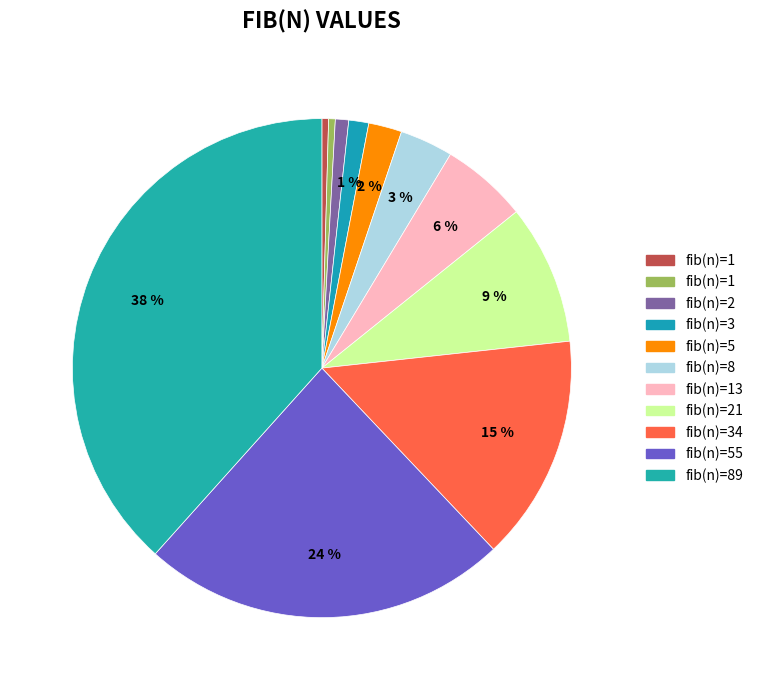

How many segments does this pie chart have?

11